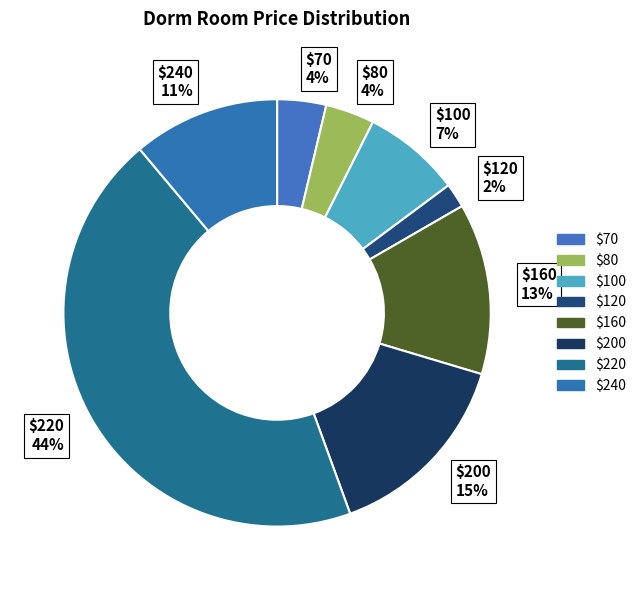

To the nearest percent, what is the combined percentage of $160 and $80?

17%